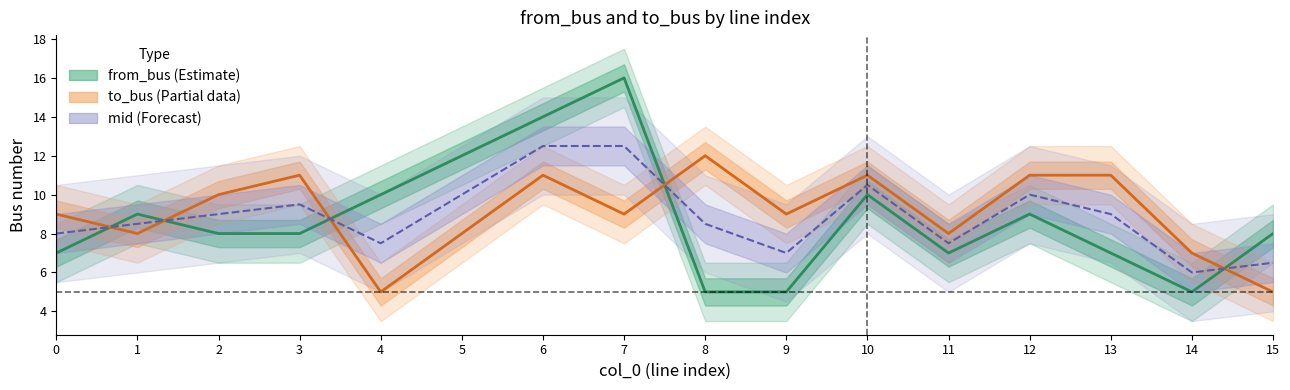

Is it true that to_bus equals 11 at 13?

True